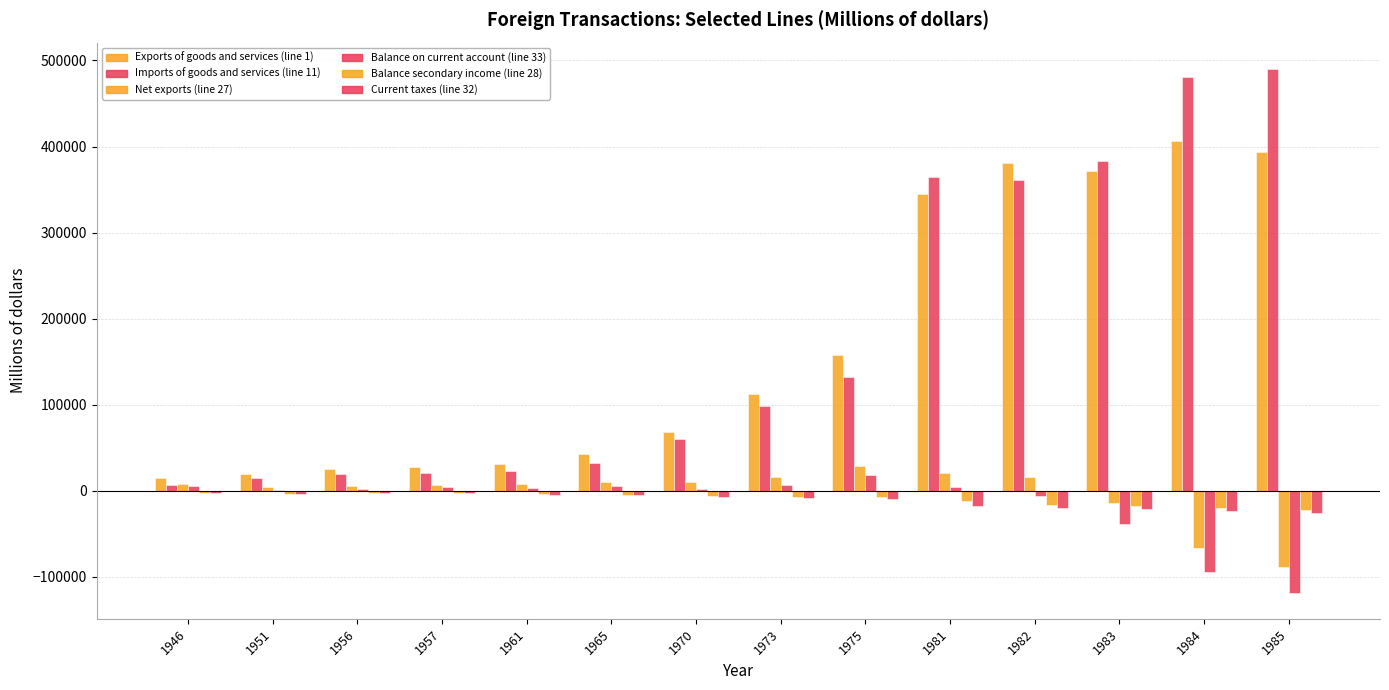

List the series in order of their peak value, highest first.

Imports of goods and services (line 11), Exports of goods and services (line 1), Net exports (line 27), Balance on current account (line 33), Balance secondary income (line 28), Current taxes (line 32)